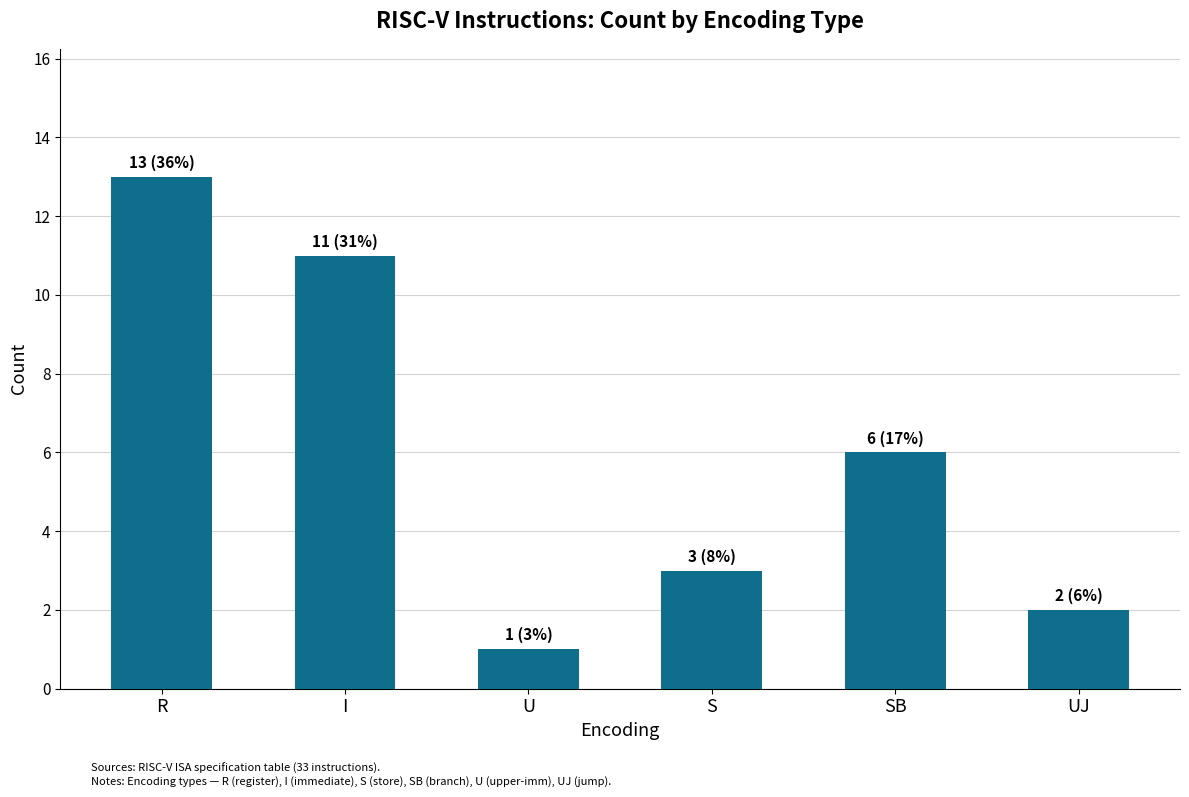

Where is the data nearest to the value 7?

SB